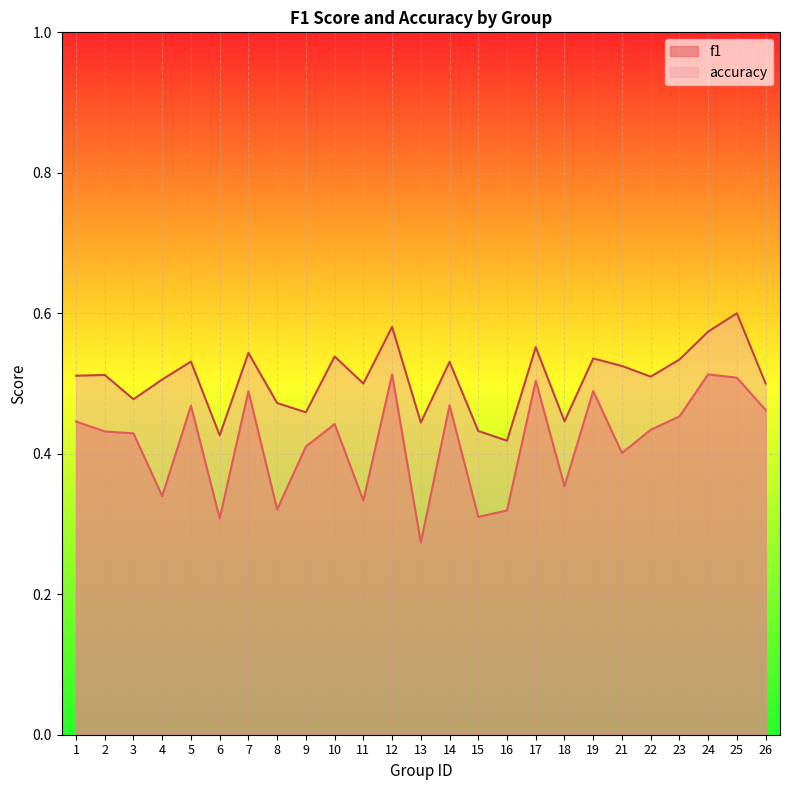

The accuracy series shows 0.5 at 19. True or false?

True